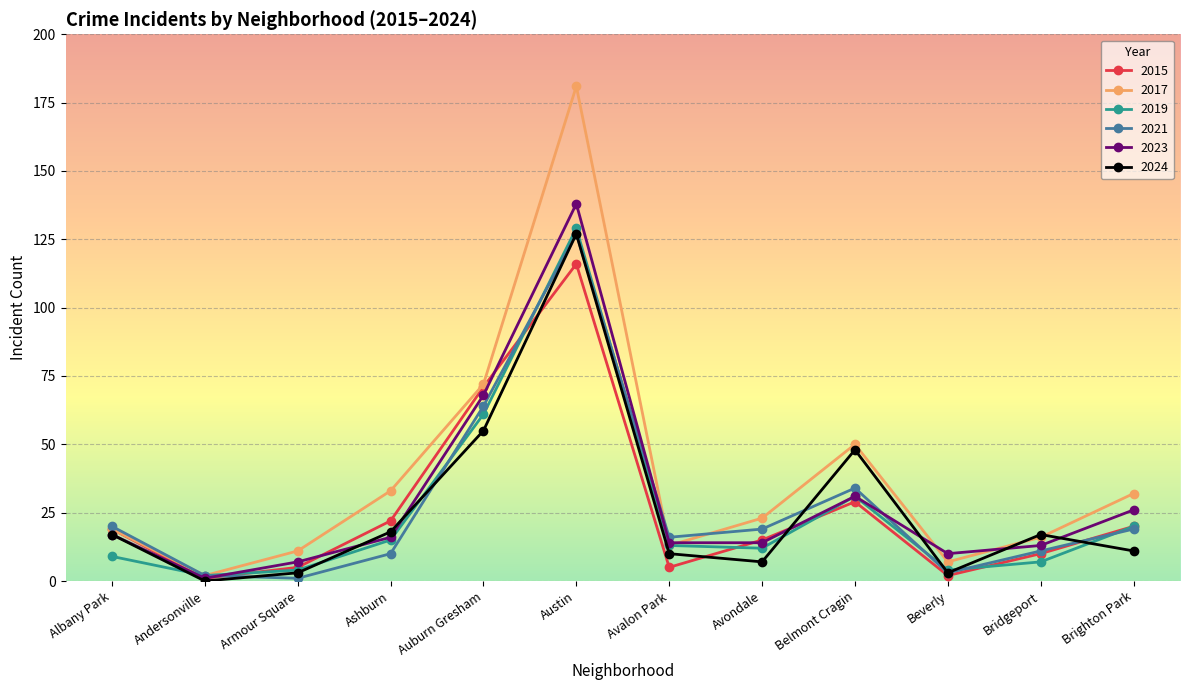

Read the 2019 value at Albany Park.

9